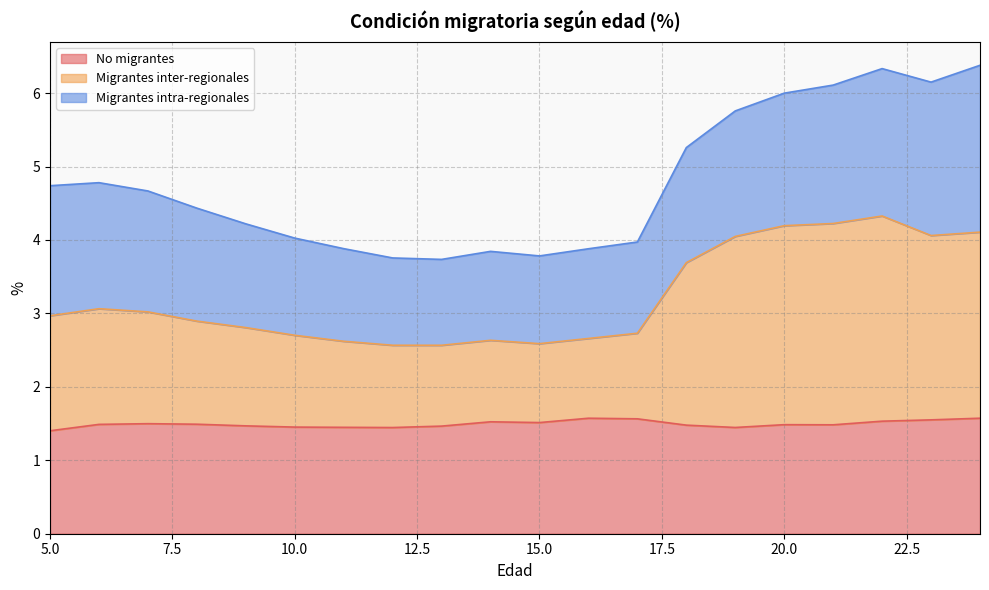

True or false: Migrantes inter-regionales and No migrantes intersect in this chart.

False